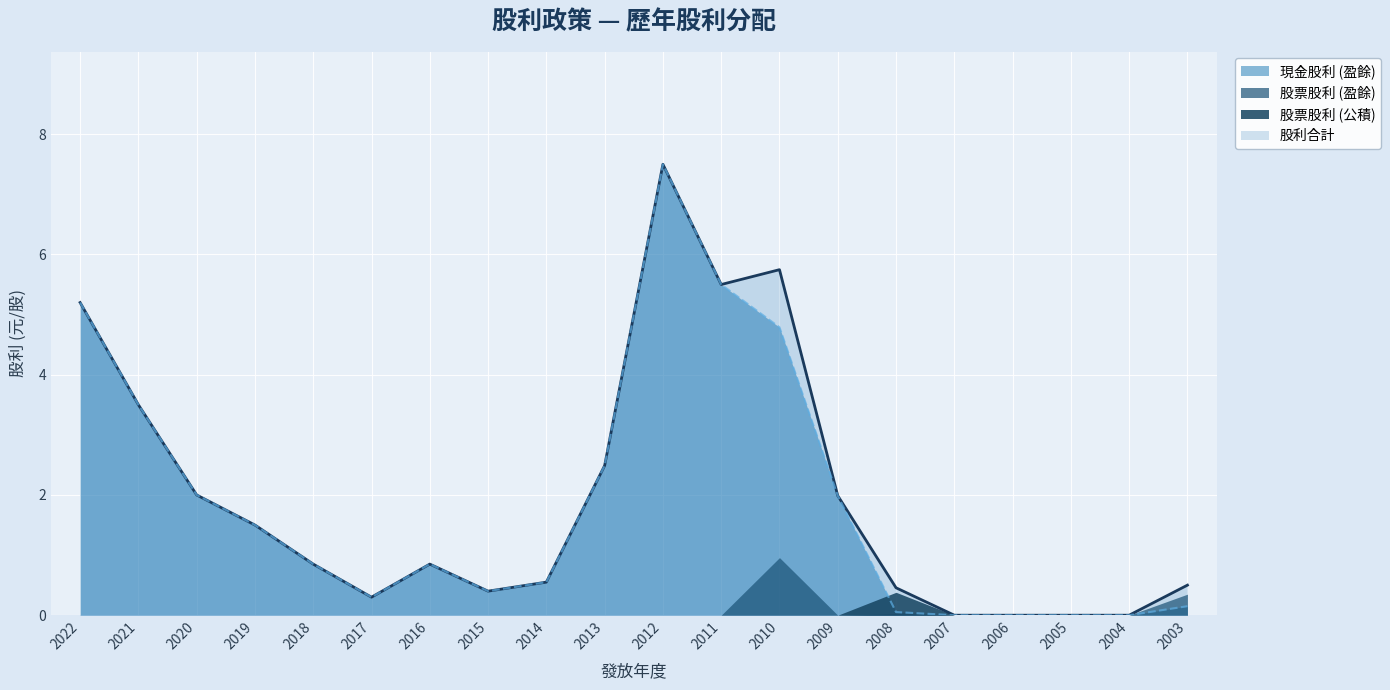

Which series has the widest spread of values?

現金股利 (盈餘)